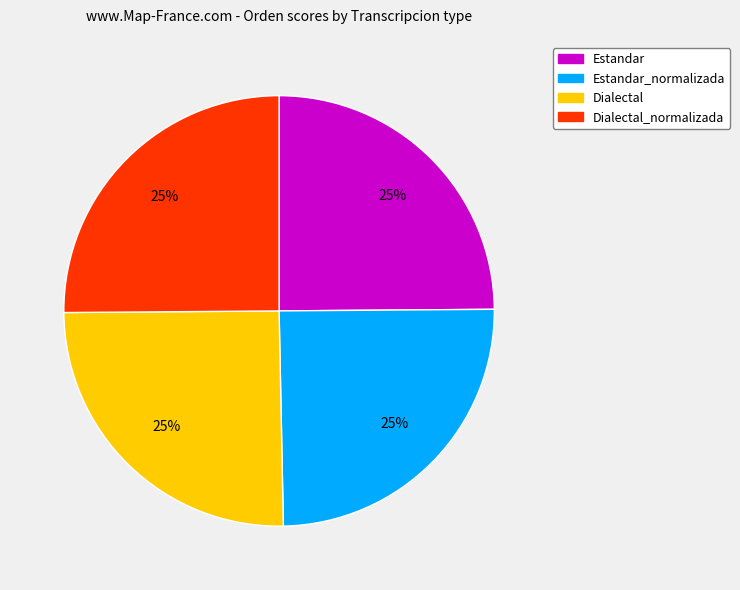

Is it true that Dialectal_normalizada is 30% of the pie?

False